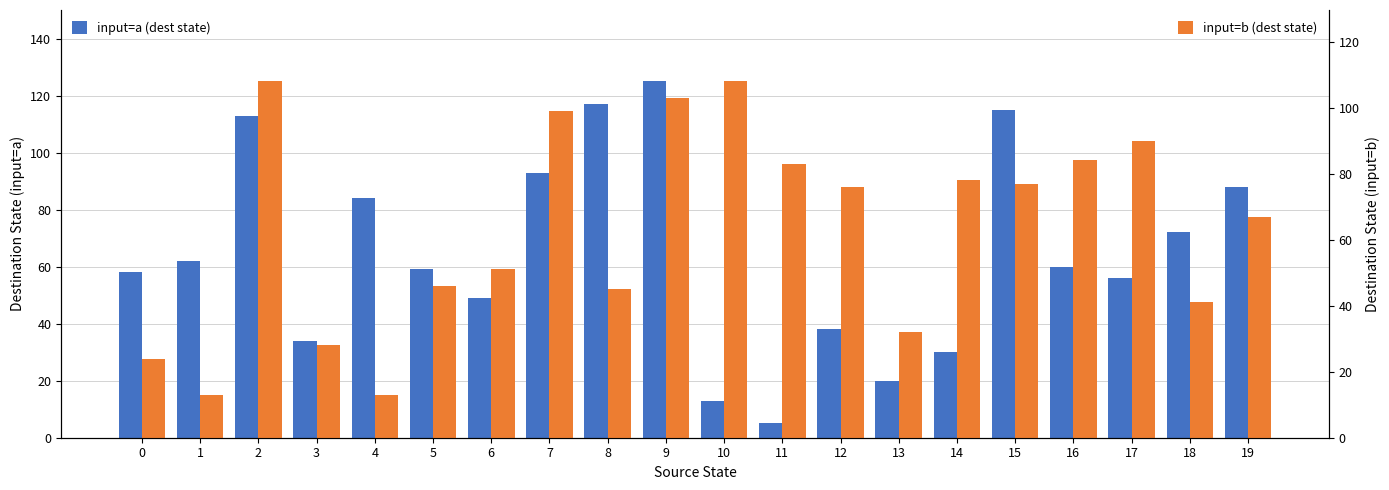

Which series has the largest total across all categories?

input=a (dest state)